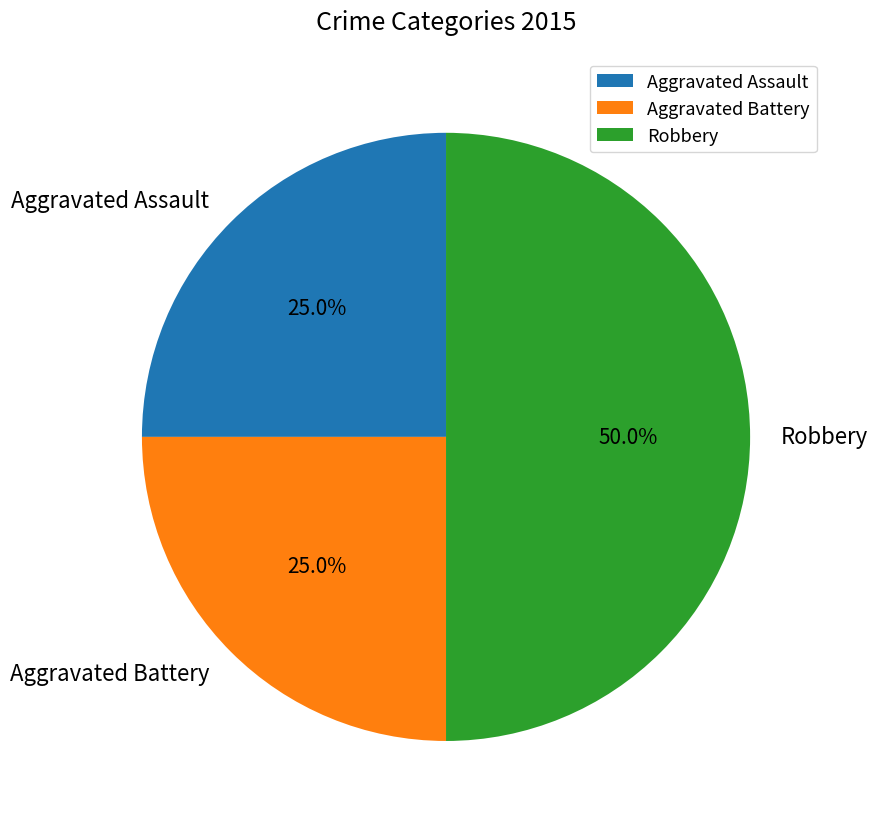

What is the largest slice in the pie chart?

Robbery